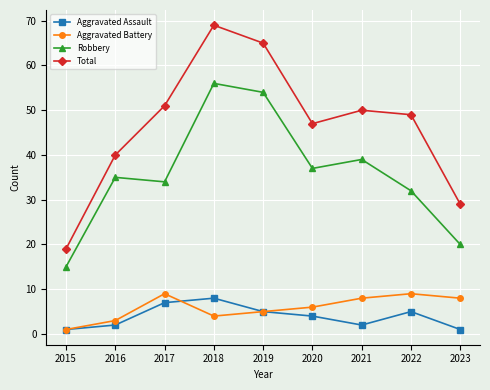

Which series has the largest total across all categories?

Total